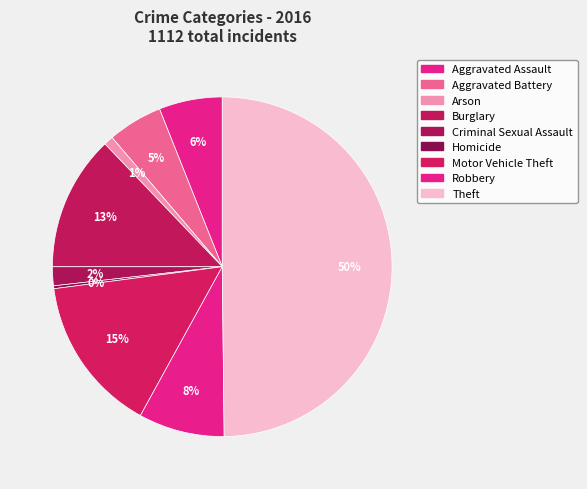

Count the number of slices in the pie.

9